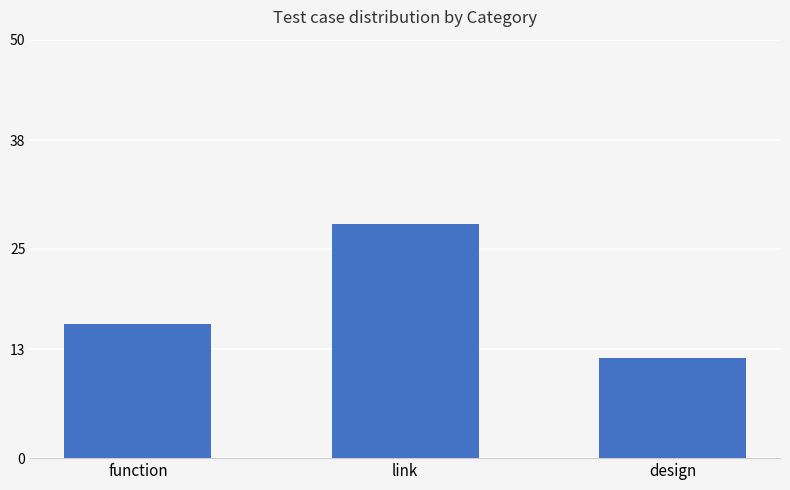

Read the value at design.

12